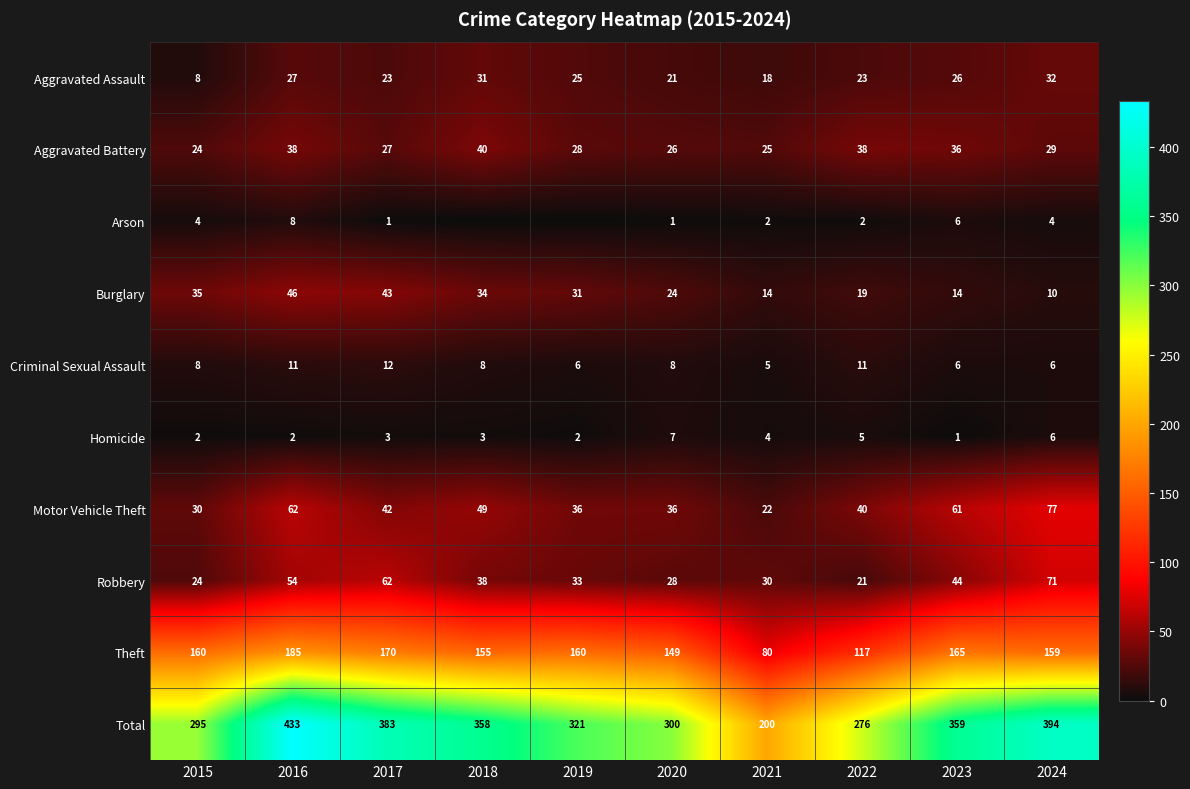

What is the spread (max minus min) of values at 2022?

274